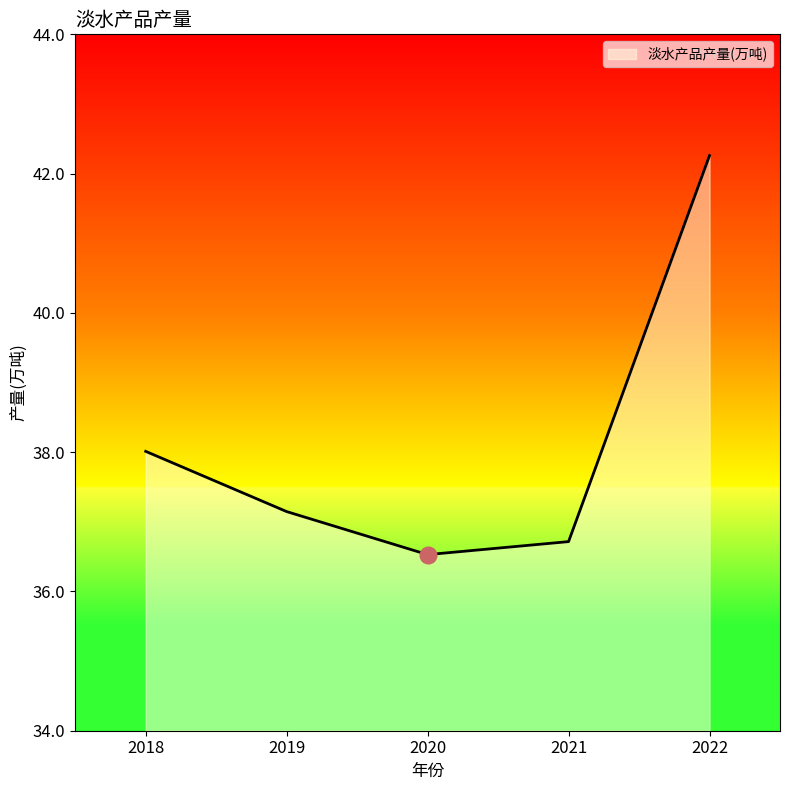

At which label is the value closest to 39?

2018